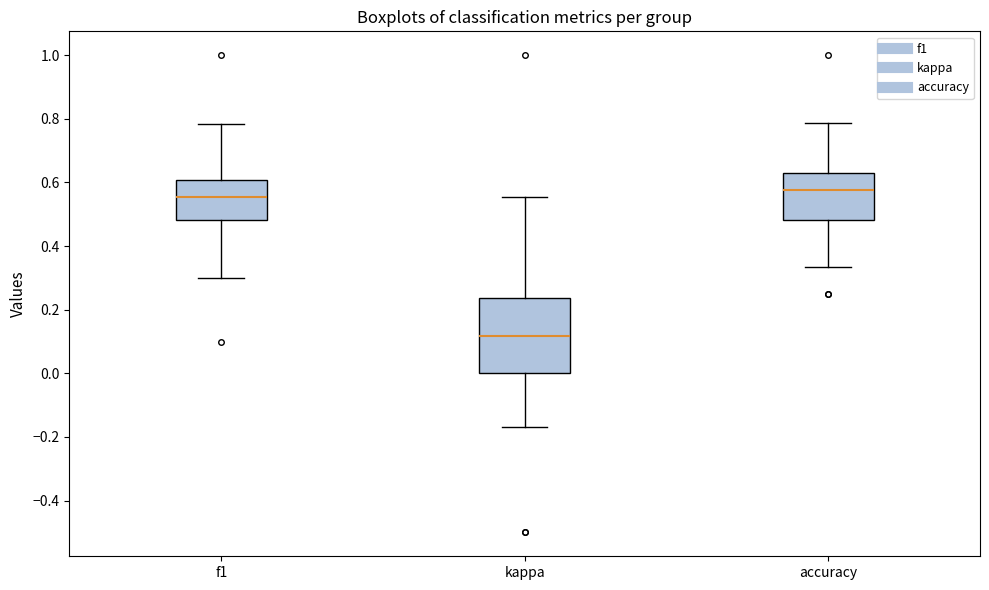

Reading left to right, transcribe this box plot: for each box, give where its median line is, the range the box spans, and where its two whiskers end, as read against the y-axis. The values are not printed on the chart, so give them approximately, as read against the axis.

f1: median 0.56, box 0.48 to 0.60, whiskers 0.30 to 0.78
kappa: median 0.12, box 0.00 to 0.24, whiskers -0.16 to 0.56
accuracy: median 0.58, box 0.48 to 0.64, whiskers 0.34 to 0.78